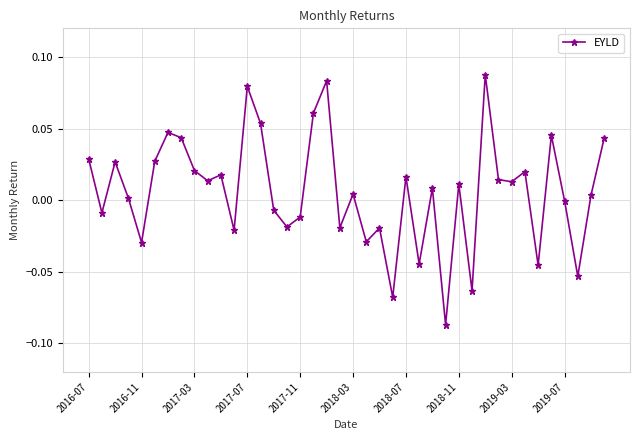

What is the difference between the maximum and minimum values?

0.2